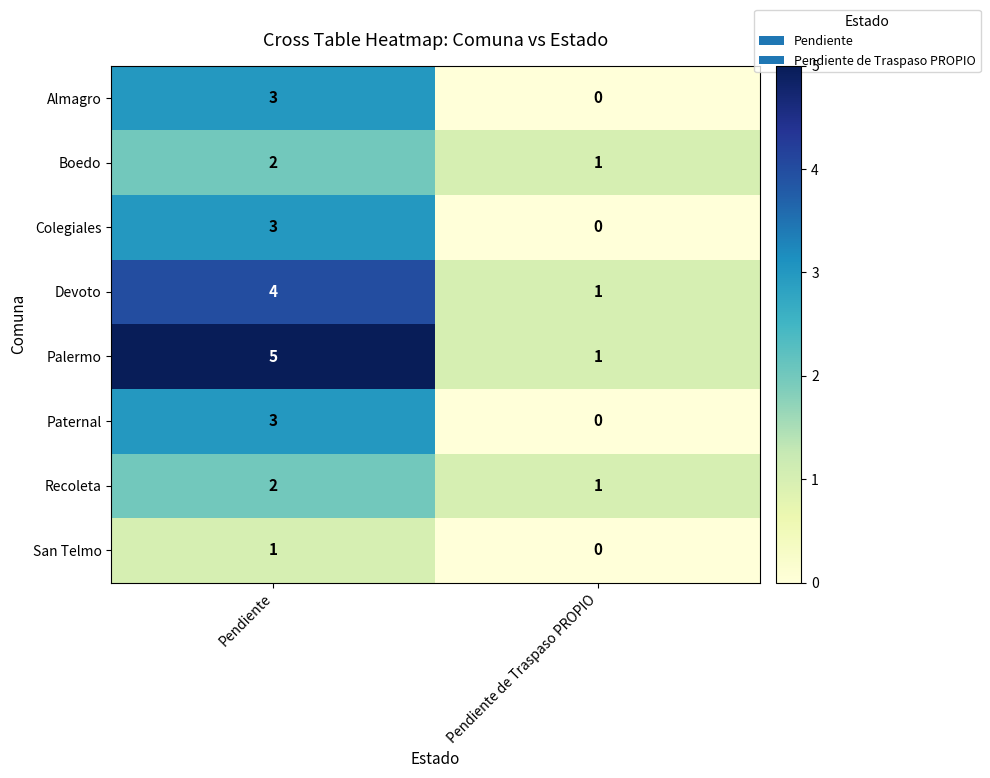

At which label is Almagro closest to 1?

Pendiente de Traspaso PROPIO